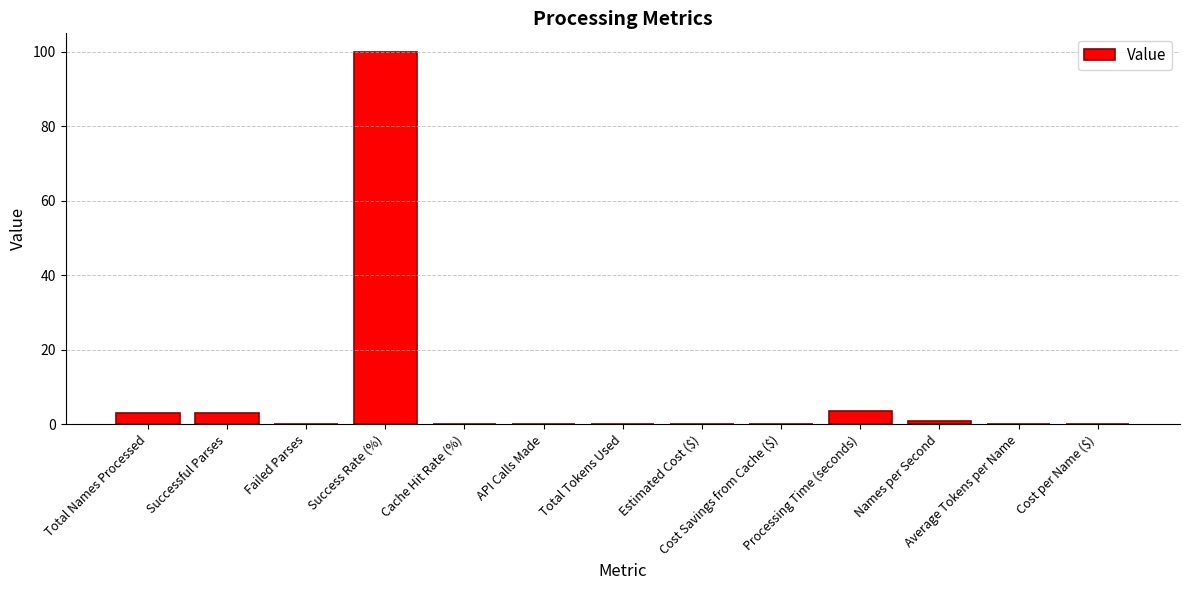

Reading left to right, what are all the values shown in this chart?

3.0	3.0	0.0	100.0	0.0	0.0	0.0	0.0	0.0	3.6	0.8	0.0	0.0